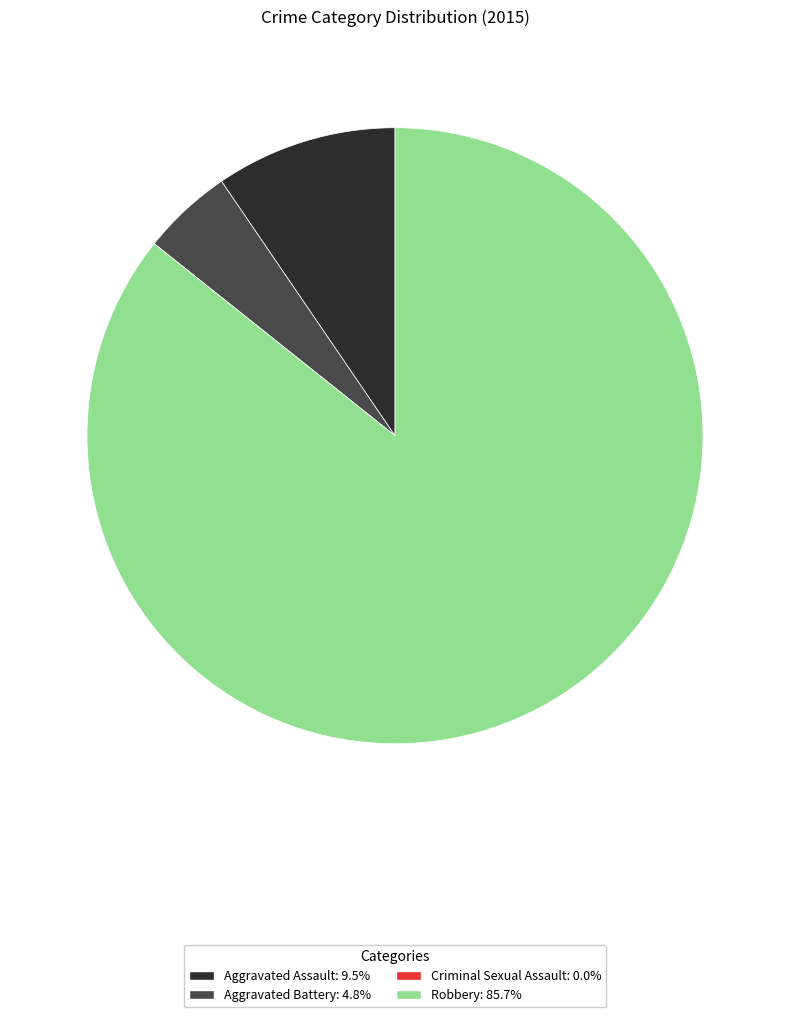

Is there any slice that represents more than half of the pie?

Yes